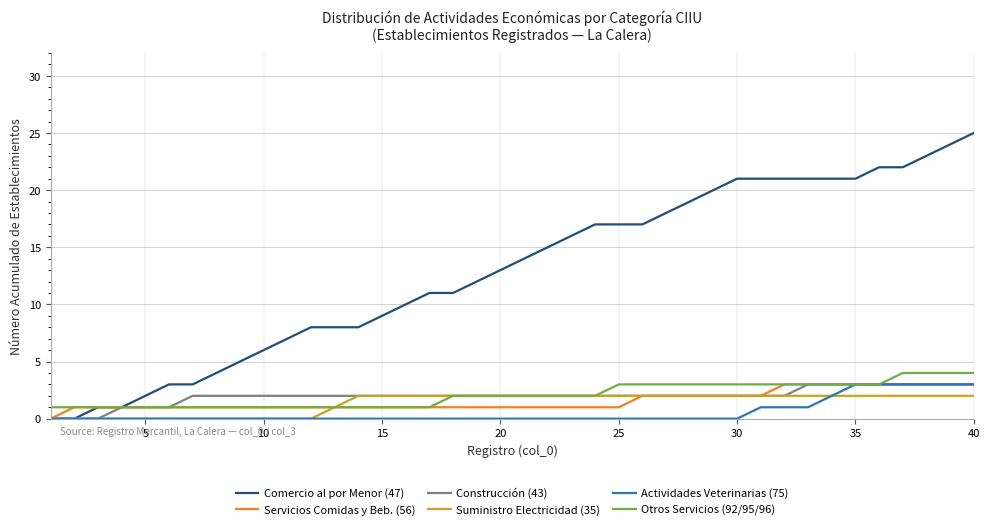

Which series has the widest spread of values?

Comercio al por Menor (47)